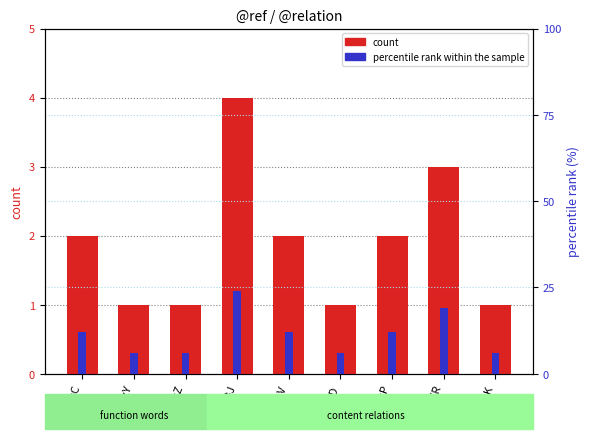

Is it true that percentile rank within the sample equals 19 at AuxP?

False